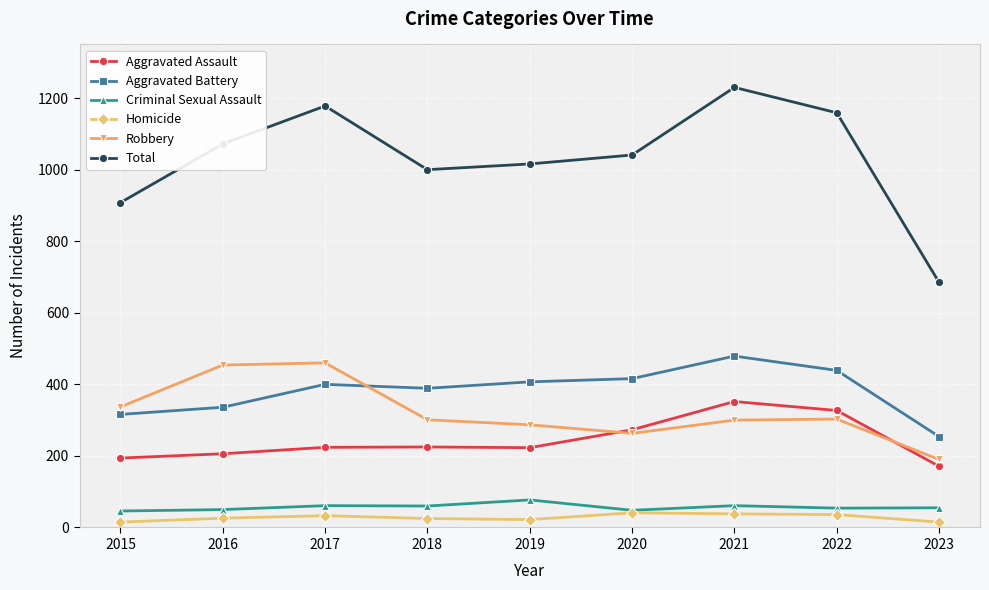

The value of Criminal Sexual Assault at 2016 is 50. True or false?

True